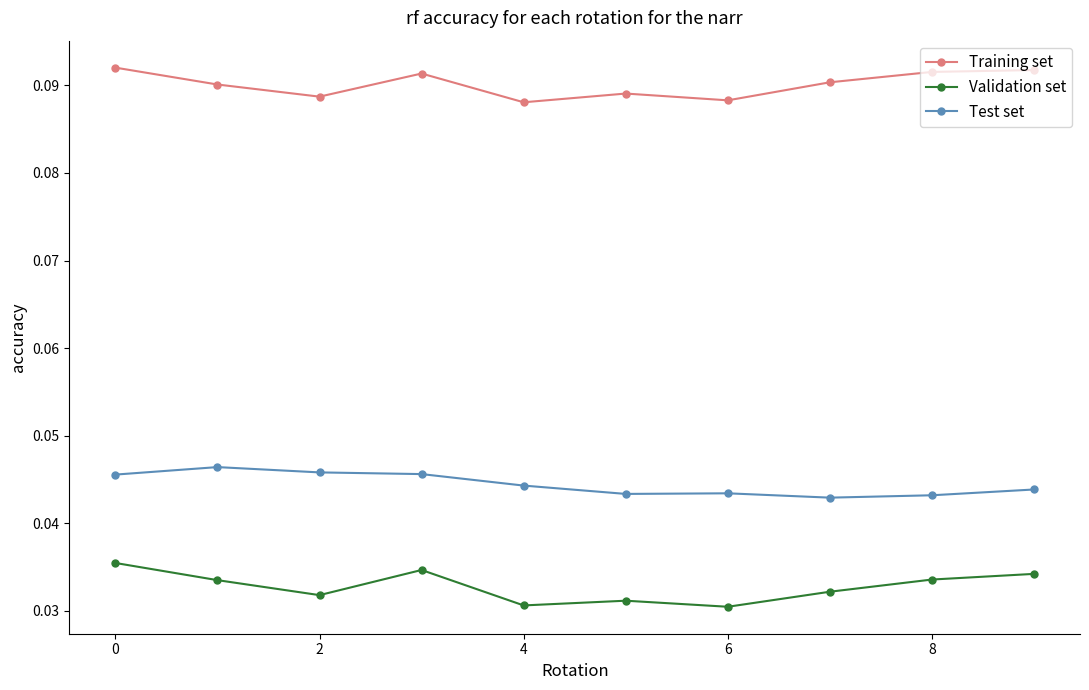

Does the chart have visible grid lines?

No